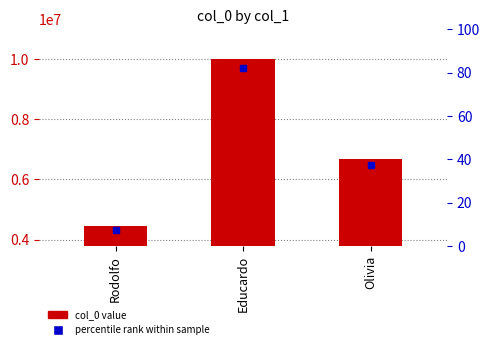

What is the difference between the maximum and minimum values?

5555555